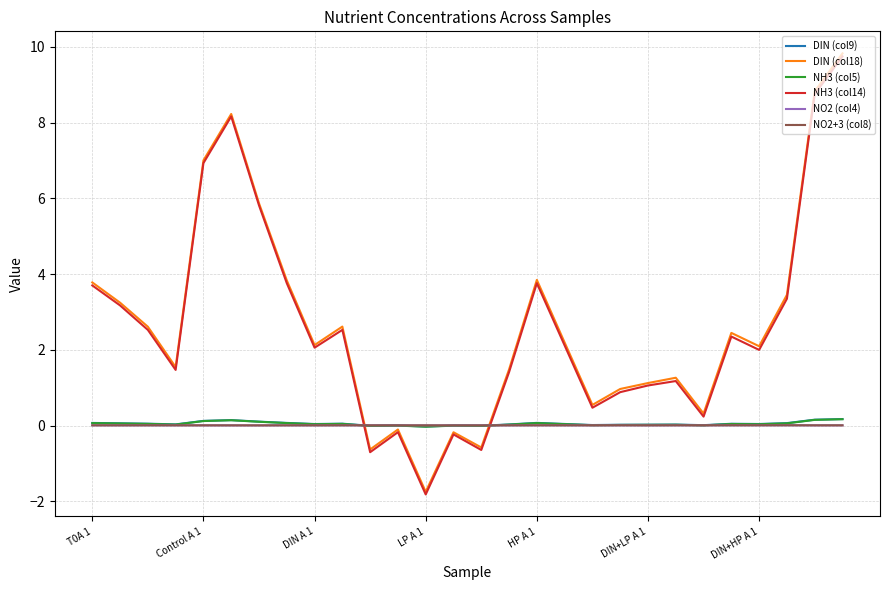

Where is DIN (col9) nearest to the value 0?

13